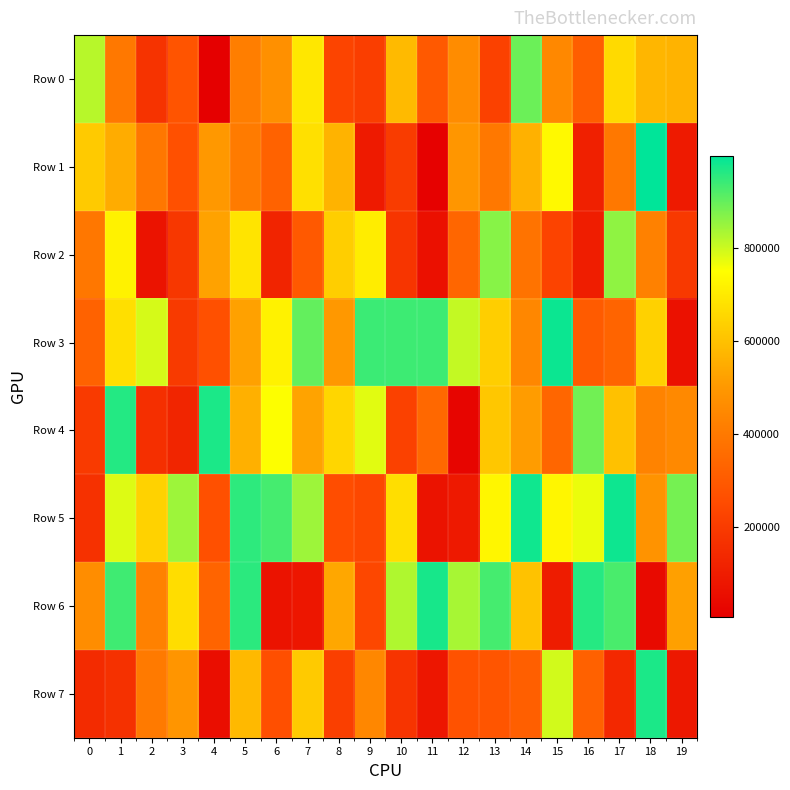

Rank the series at 0 from highest to lowest value.

Row 0, Row 1, Row 6, Row 2, Row 3, Row 4, Row 5, Row 7